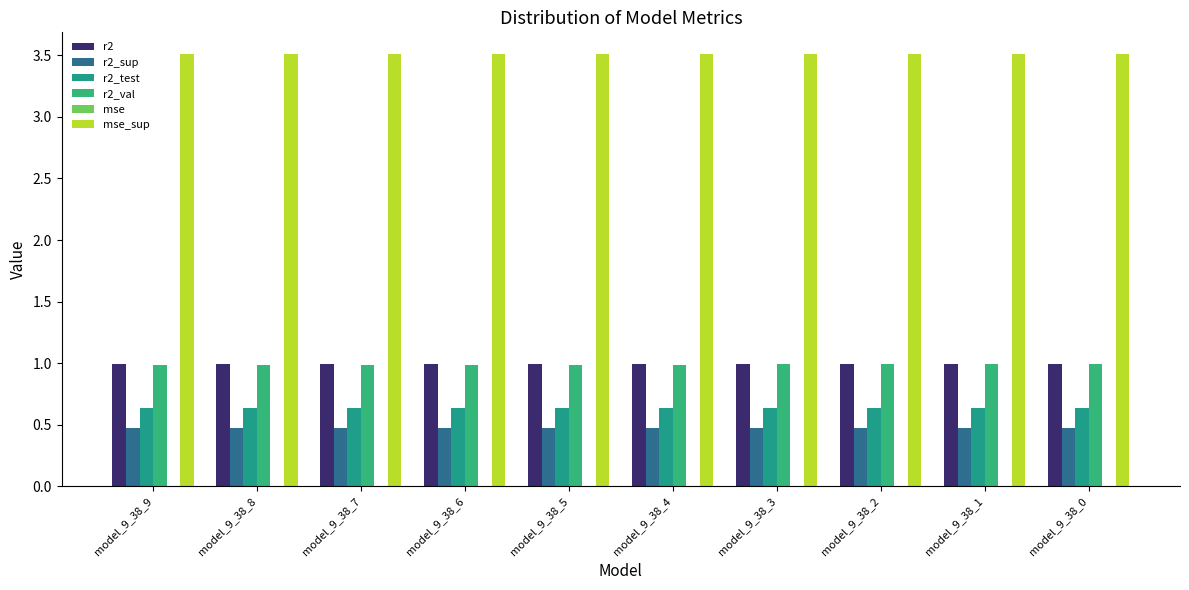

Are the bars horizontal?

No